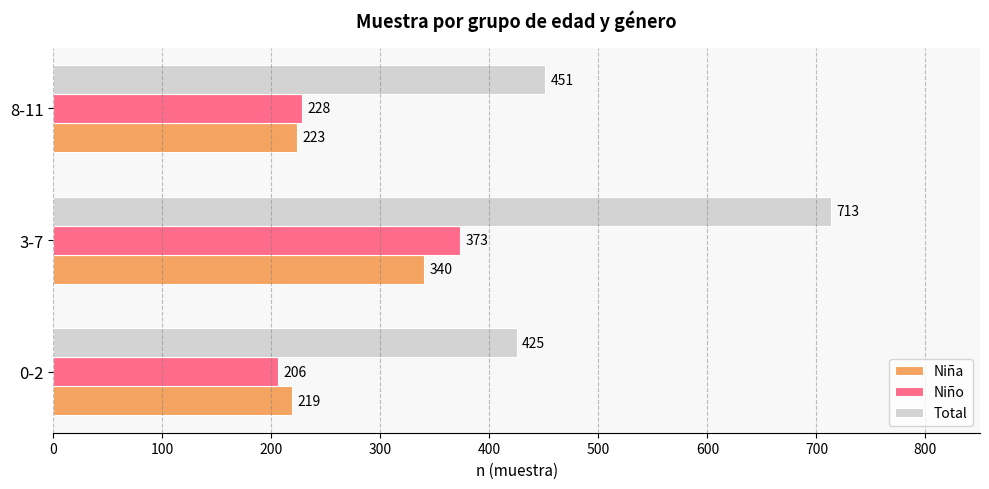

Where is Total nearest to the value 569?

8-11